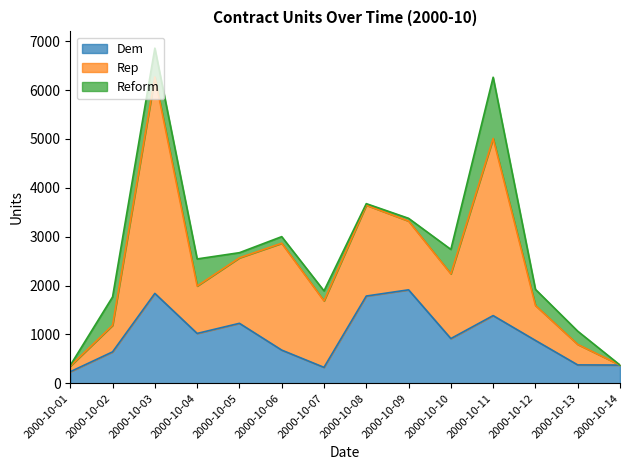

Which series has the largest total across all categories?

Rep